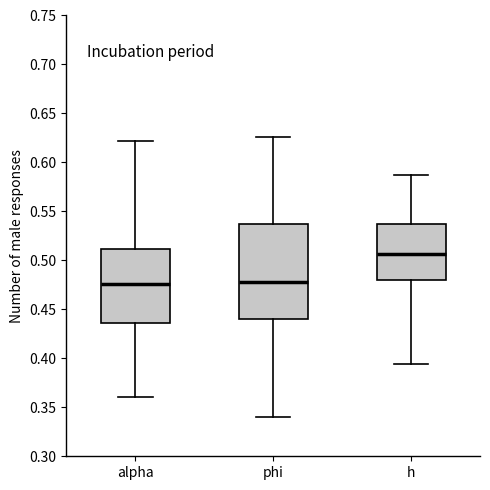

Which box has the highest median line?

h